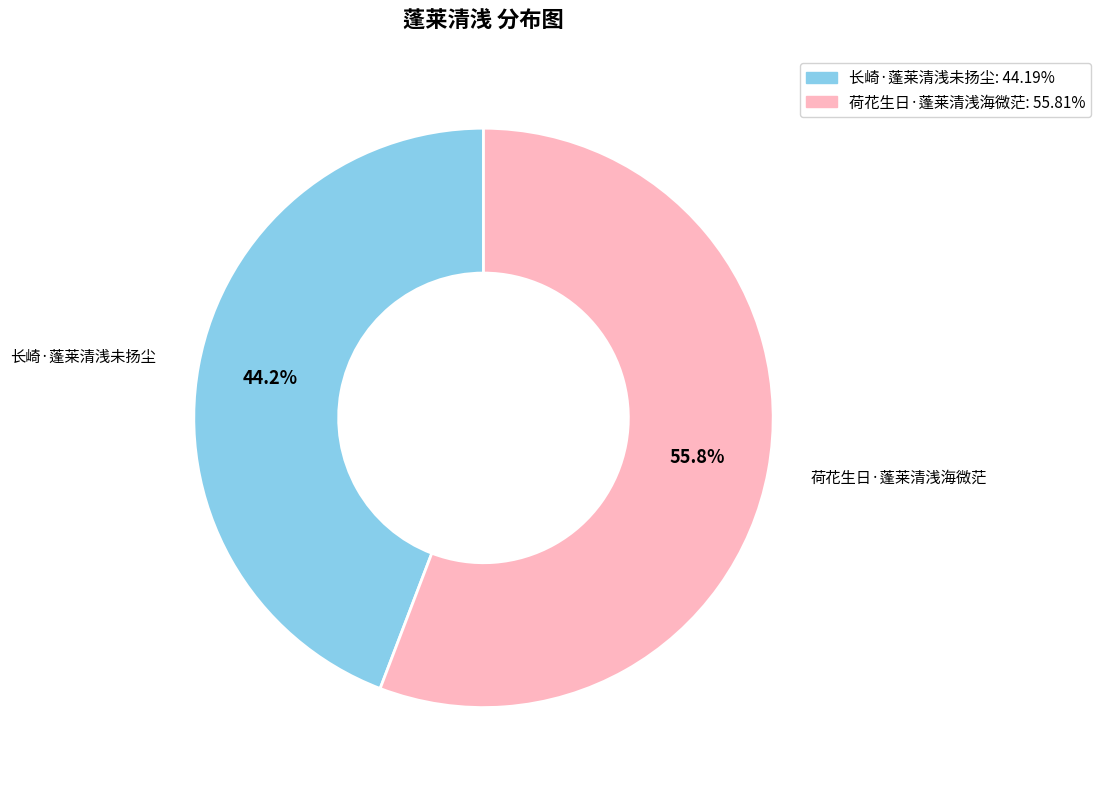

How many segments does this pie chart have?

2